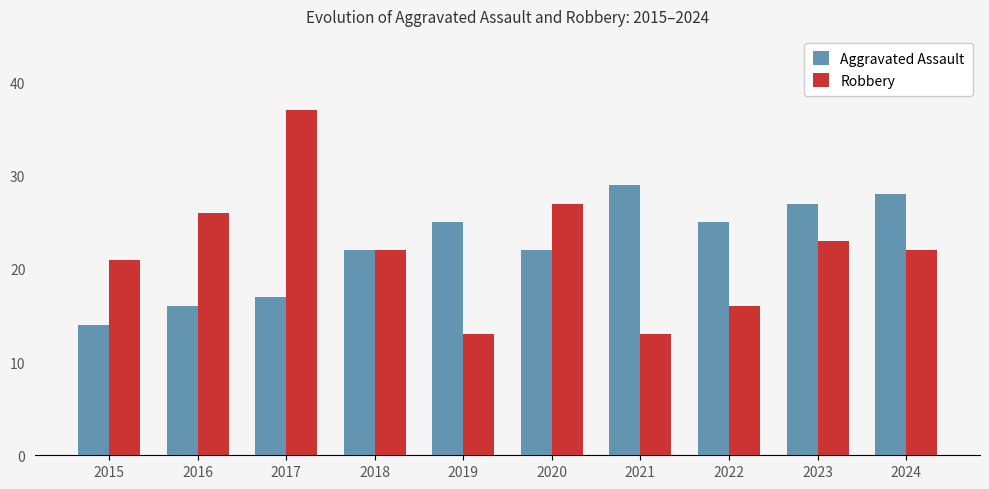

Reading left to right, what are all the values shown in this chart?

Aggravated Assault: 14	16	17	22	25	22	29	25	27	28
Robbery: 21	26	37	22	13	27	13	16	23	22